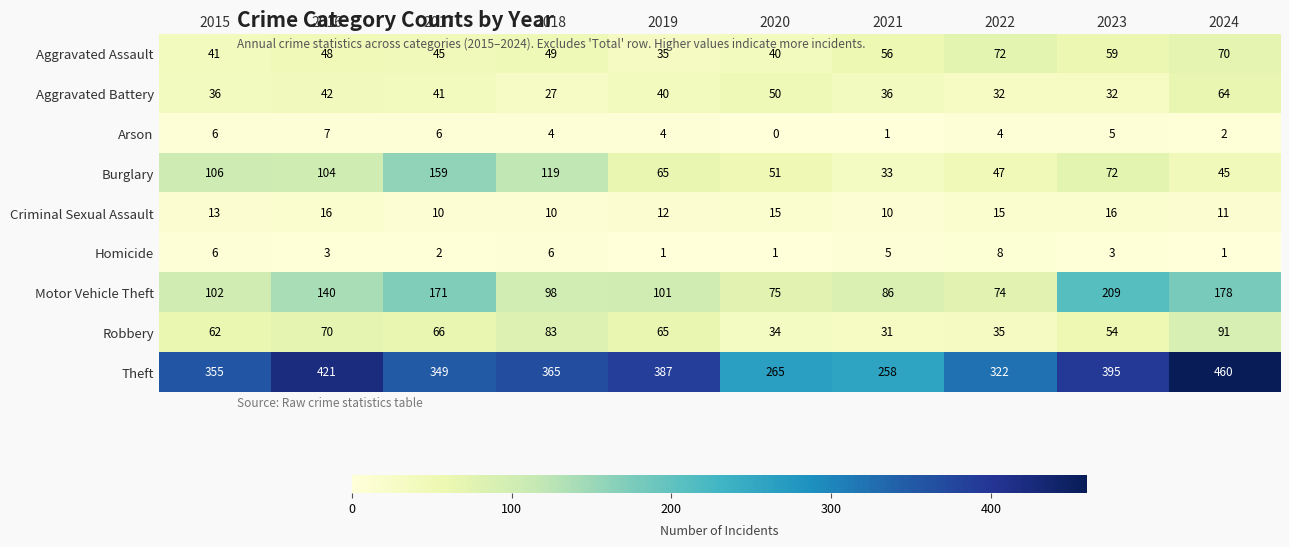

How many distinct data groups are displayed?

9